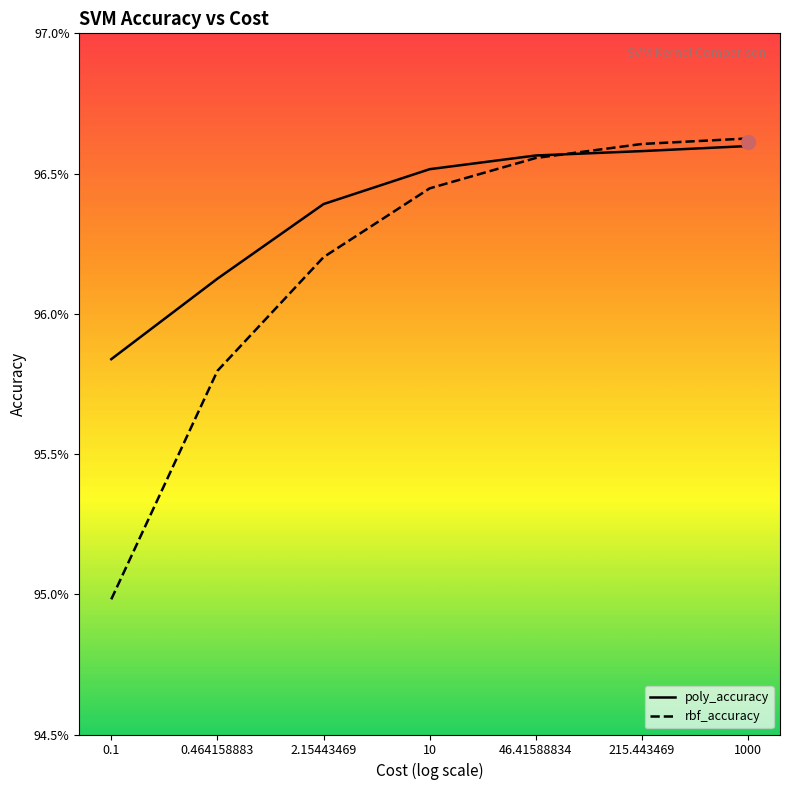

What is the sum of the poly_accuracy values at 0.464158883 and 2.15443469?

1.9